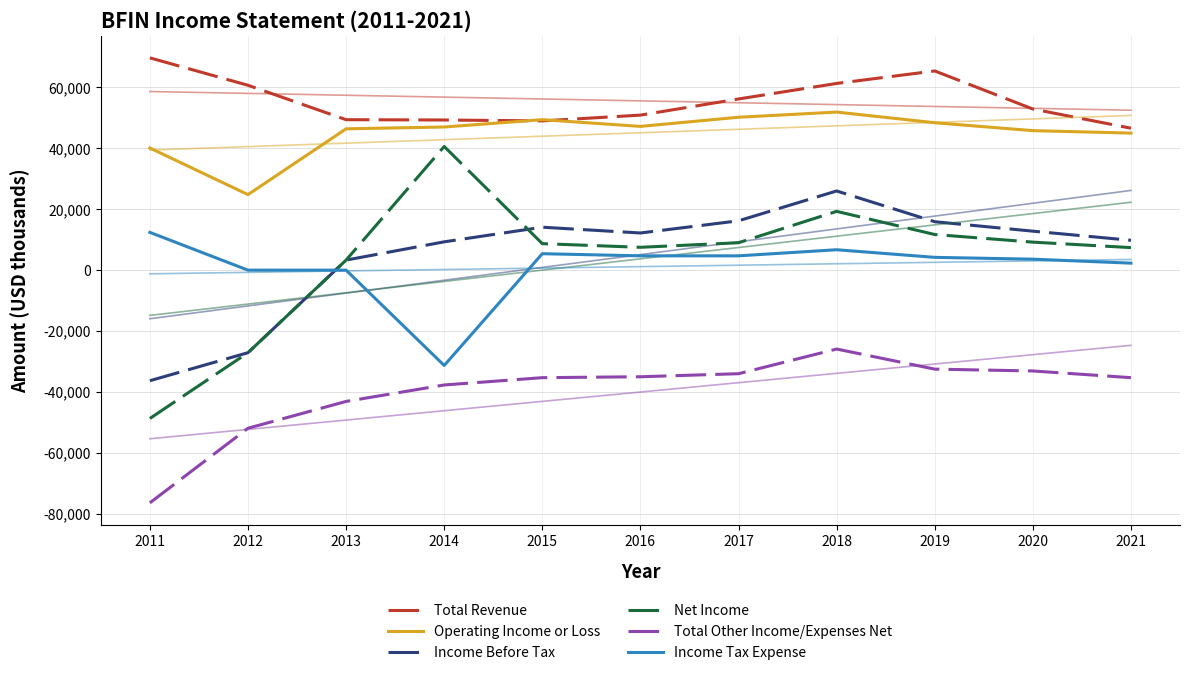

Which series has the largest range (max minus min)?

Net Income